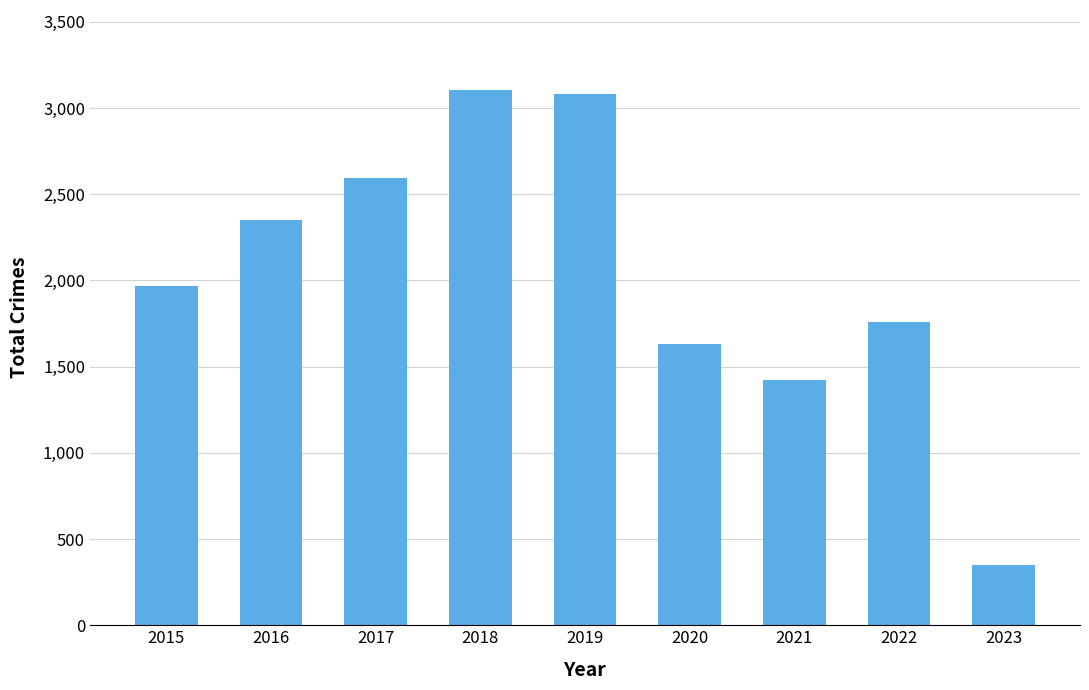

Are the bars grouped side by side (vs. stacked)?

No